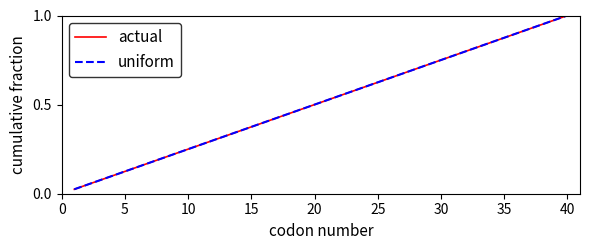

Is this an area chart (filled region under the line)?

No